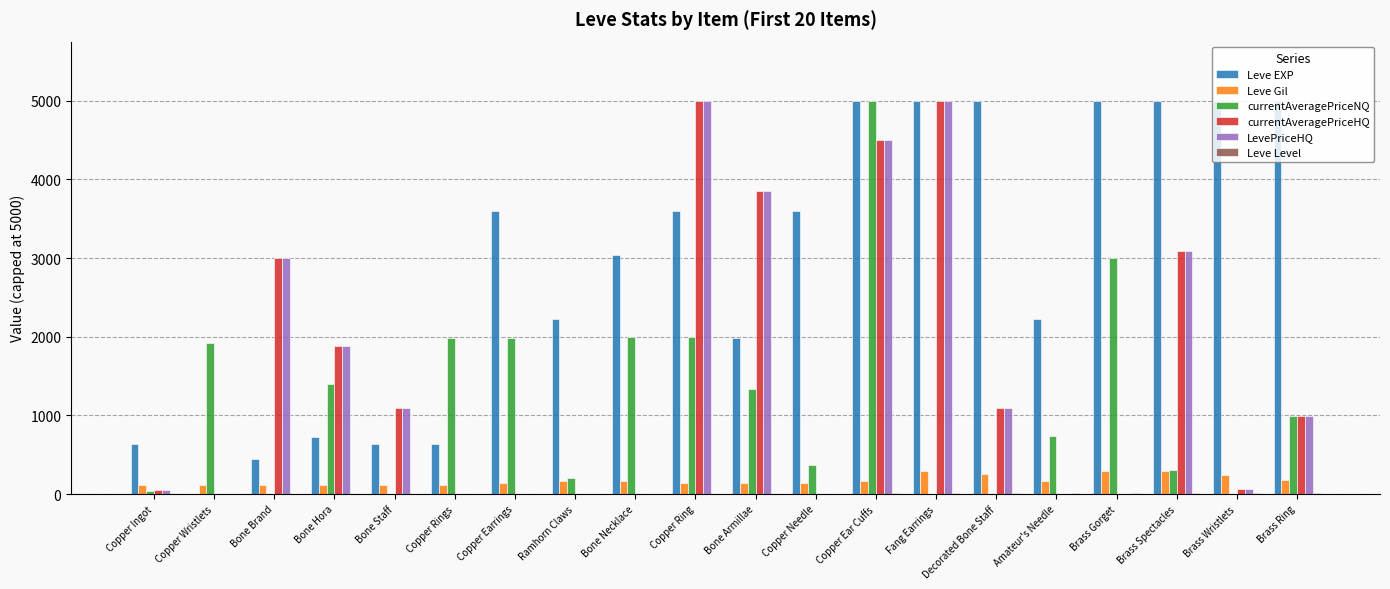

What is the highest value of the Leve Gil series?

293.0